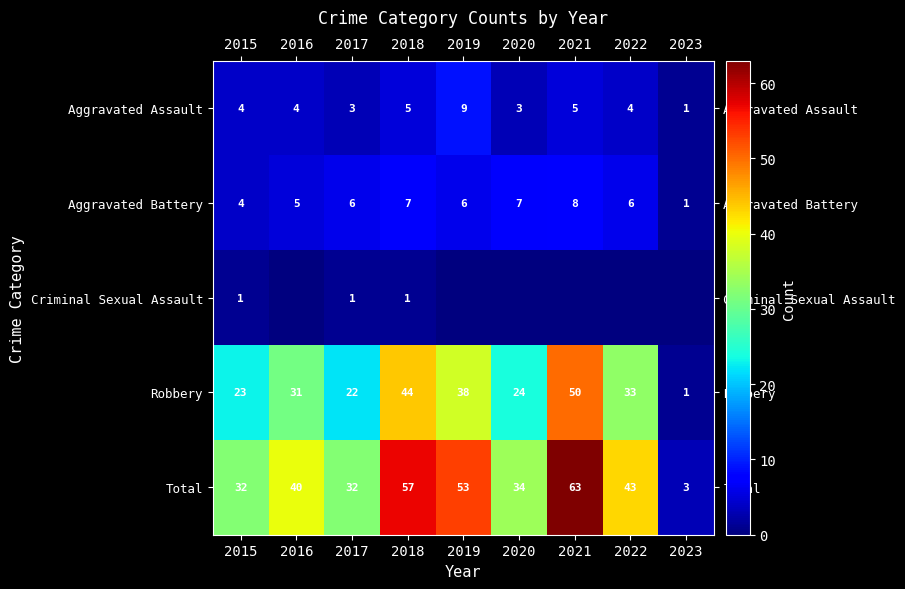

Which has a higher value, 2021 or 2016?

2021